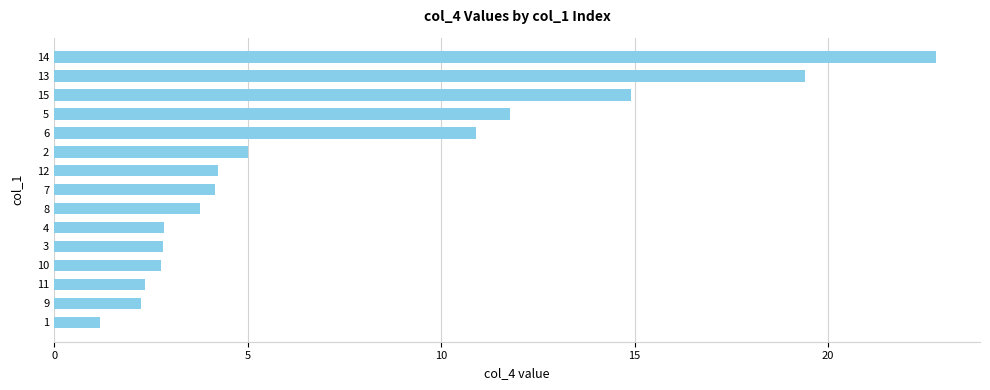

What is the change in value from 4 to 2?

+2.2